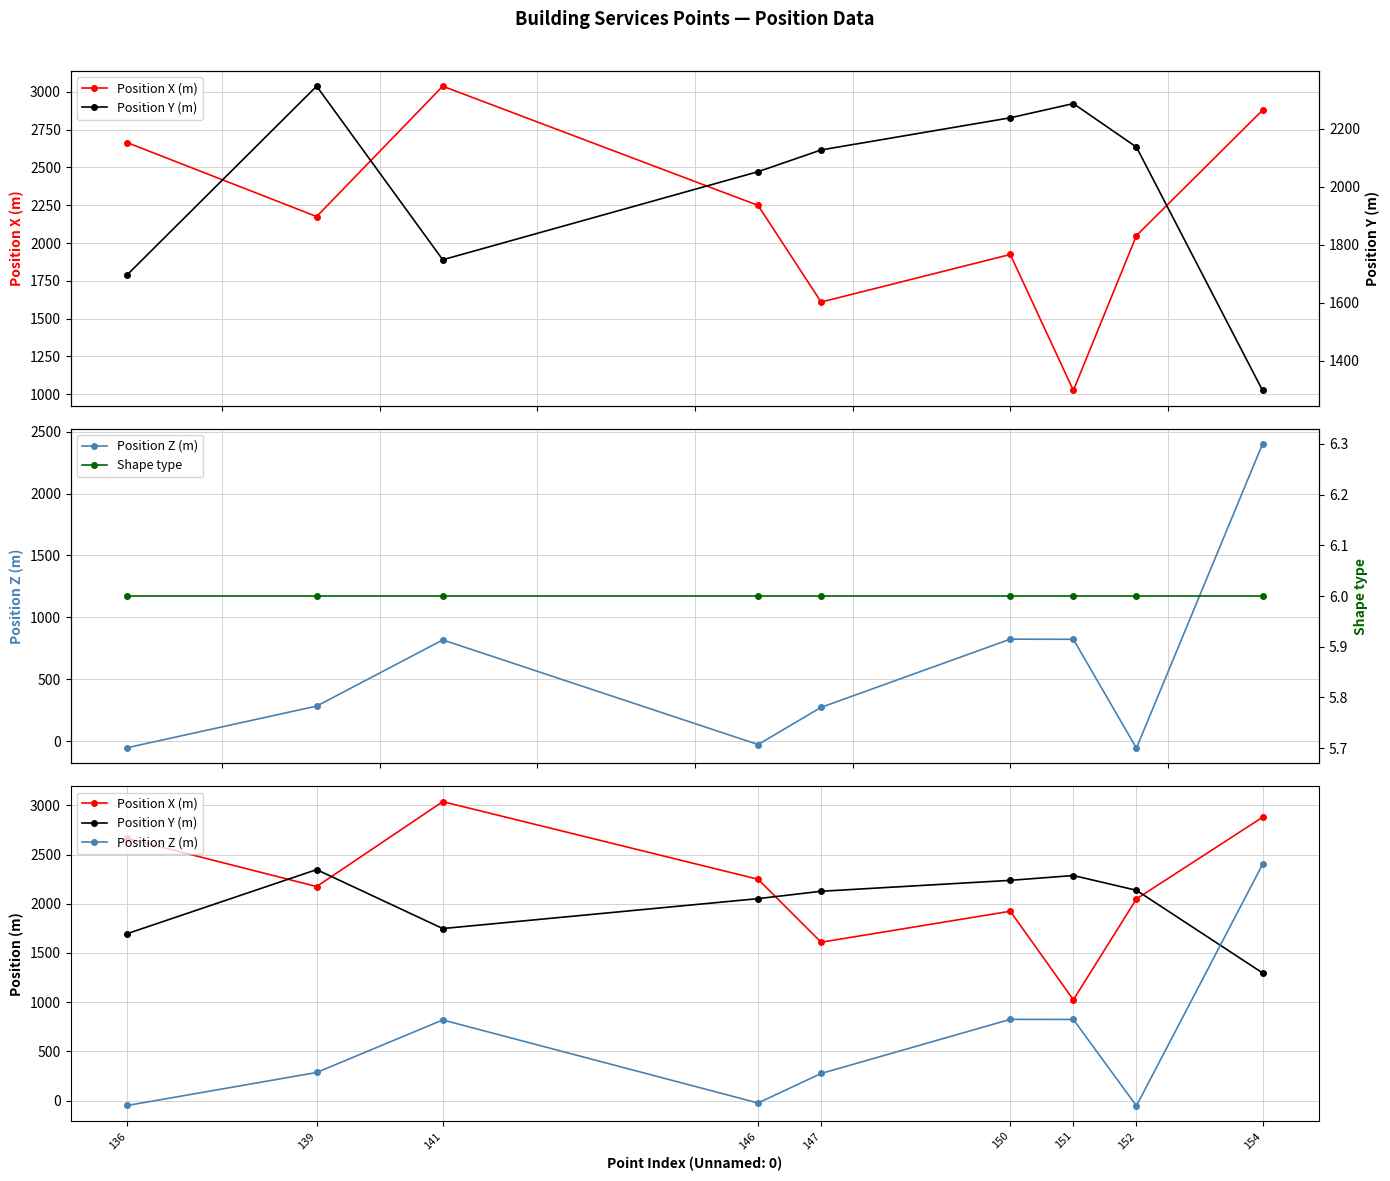

The Position X (m) series shows 2249 at 146. True or false?

True